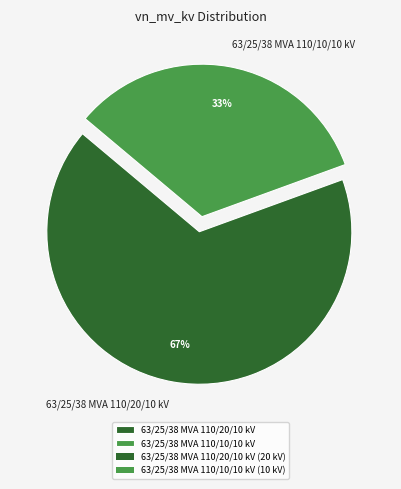

Which has a higher value, 63/25/38 MVA 110/20/10 kV or 63/25/38 MVA 110/10/10 kV?

63/25/38 MVA 110/20/10 kV